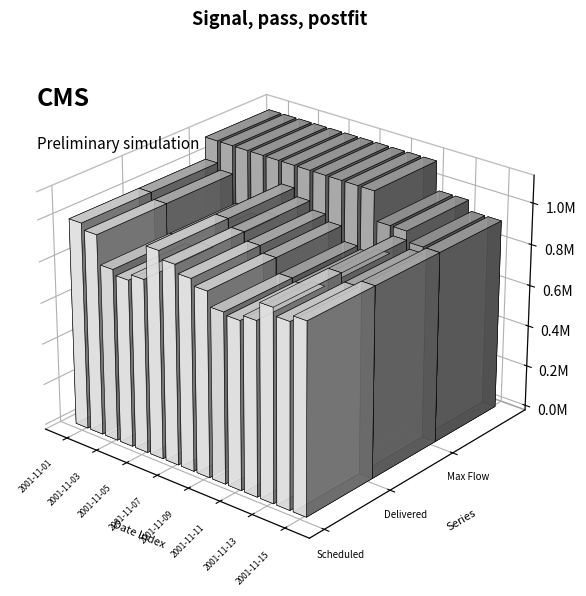

True or false: Daily Delivered System Volume has a value of 1394203 at 2001-11-06.

False